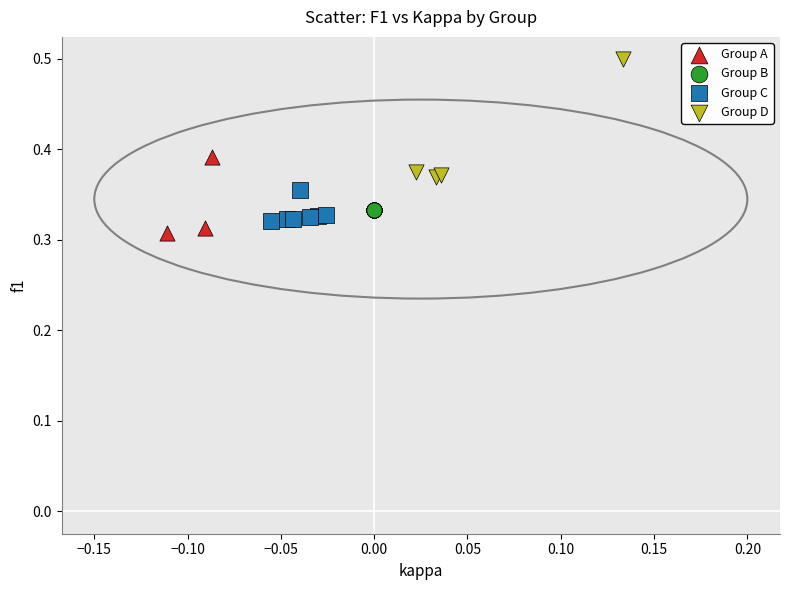

Which series contains the highest Y value?

Group D